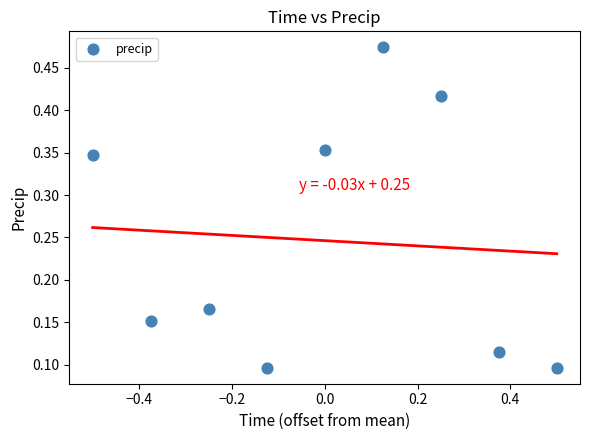

What is the range of X values (max minus min)?

1.0